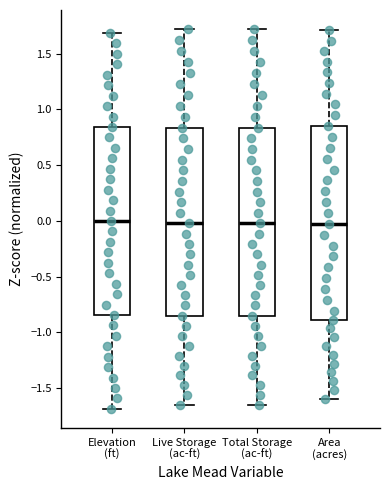

Reading left to right, read every box against the y-axis: the position of its median line, the range the box covers, and the ends of its whiskers. The values are not printed on the chart, so give them approximately, as read against the axis.

Elevation (ft): median 0.00, box -0.85 to 0.85, whiskers -1.70 to 1.70
Live Storage (ac-ft): median 0.00, box -0.85 to 0.85, whiskers -1.65 to 1.70
Total Storage (ac-ft): median 0.00, box -0.85 to 0.85, whiskers -1.65 to 1.70
Area (acres): median -0.05, box -0.90 to 0.85, whiskers -1.60 to 1.70